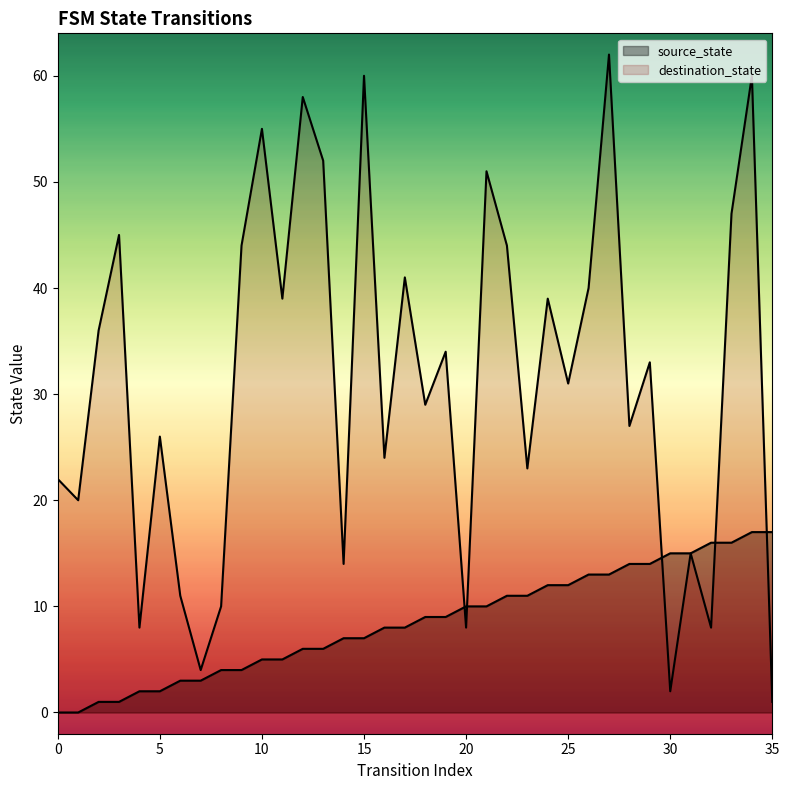

Reading left to right, transcribe all the data shown in this chart.

source_state: 0	0	1	1	2	2	3	3	4	4	5	5	6	6	7	7	8	8	9	9	10	10	11	11	12	12	13	13	14	14	15	15	16	16	17	17
destination_state: 22	20	36	45	8	26	11	4	10	44	55	39	58	52	14	60	24	41	29	34	8	51	44	23	39	31	40	62	27	33	2	15	8	47	60	1